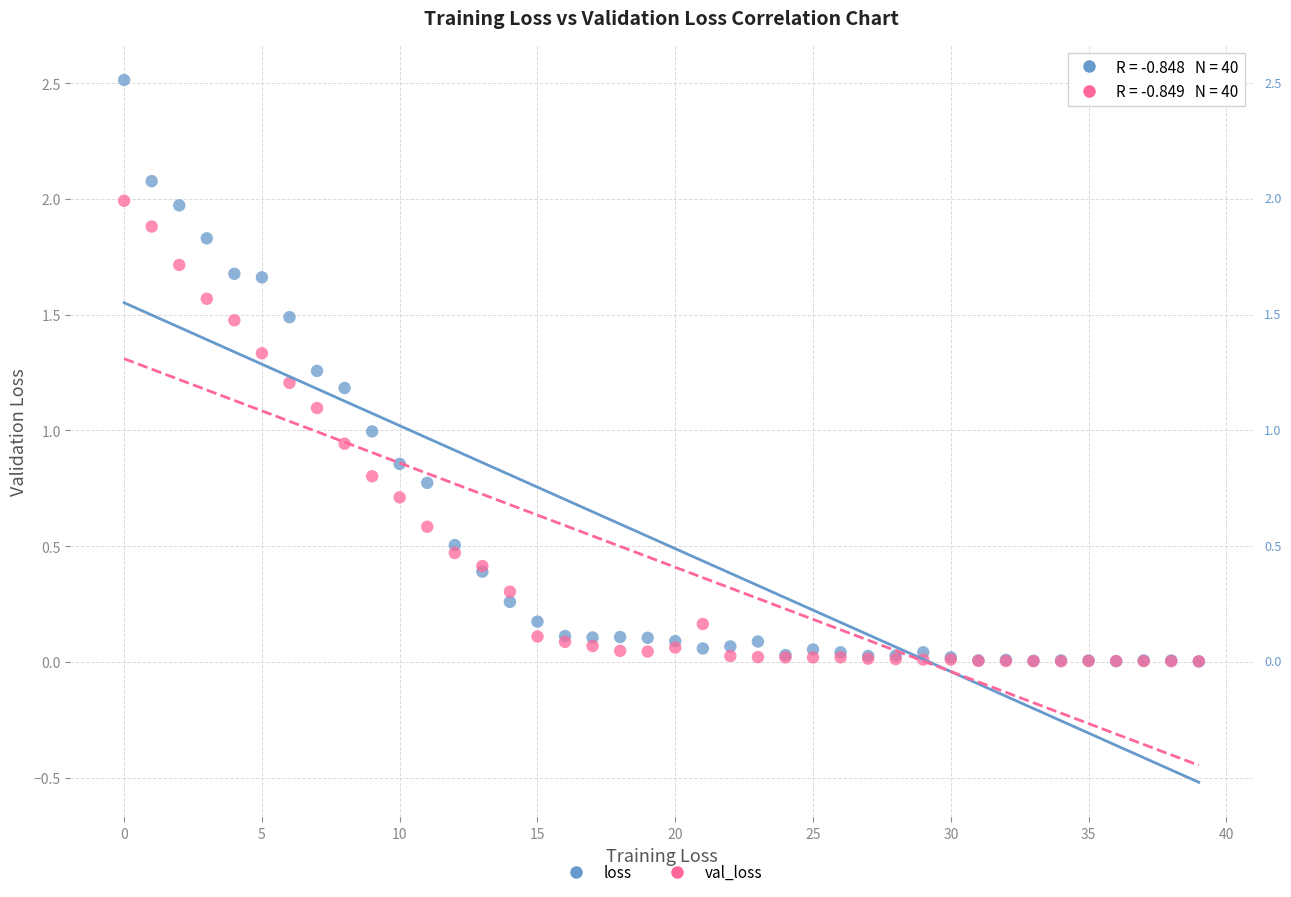

What are all the series names shown in the legend?

loss, val_loss